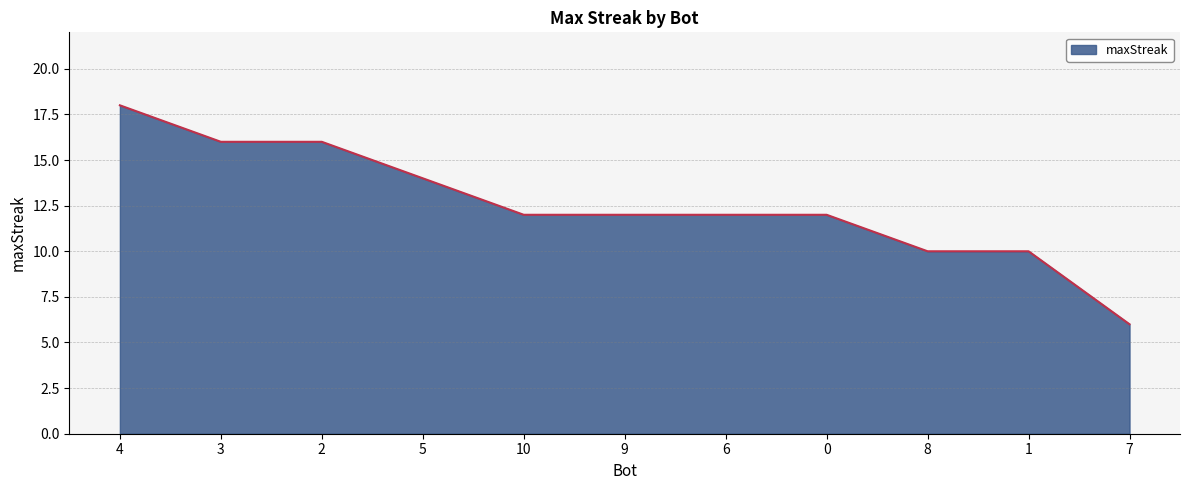

Is it true that the value at 8 is 5?

False